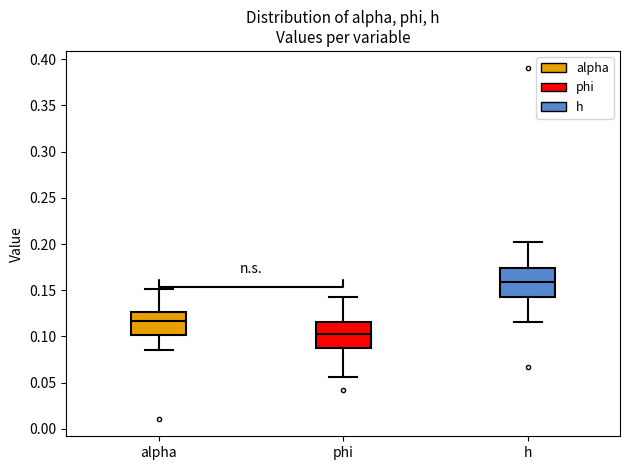

Reading left to right, transcribe this box plot: for each box, give where its median line is, the range the box spans, and where its two whiskers end, as read against the y-axis. The values are not printed on the chart, so give them approximately, as read against the axis.

alpha: median 0.115, box 0.100 to 0.125, whiskers 0.085 to 0.150
phi: median 0.105, box 0.085 to 0.115, whiskers 0.055 to 0.145
h: median 0.160, box 0.140 to 0.175, whiskers 0.115 to 0.200